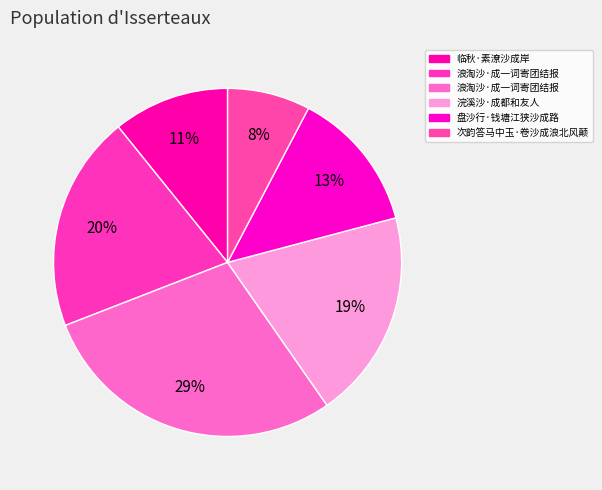

How many slices are in this pie chart?

6